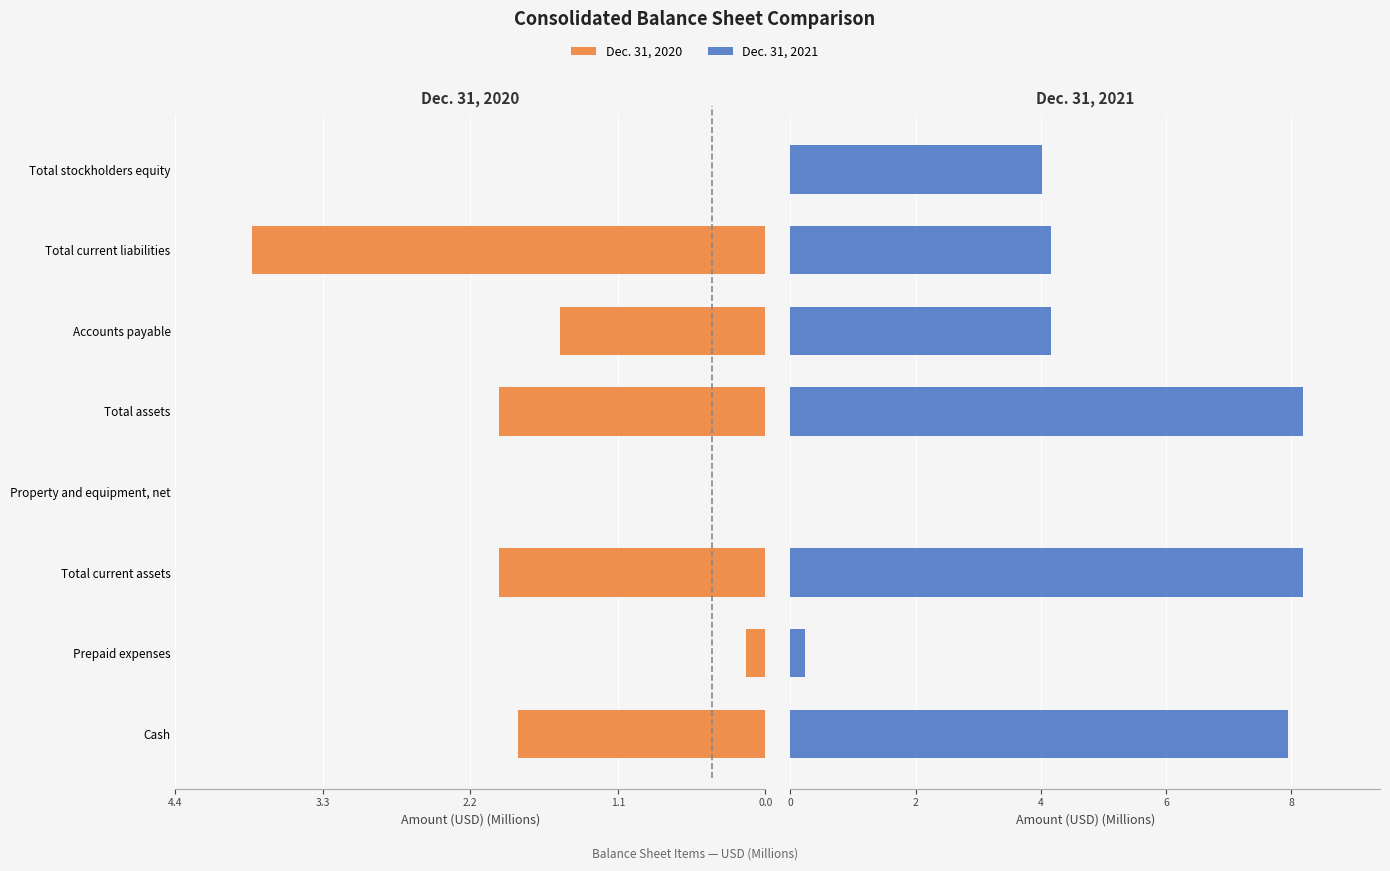

Are the bars grouped side by side (vs. stacked)?

Yes